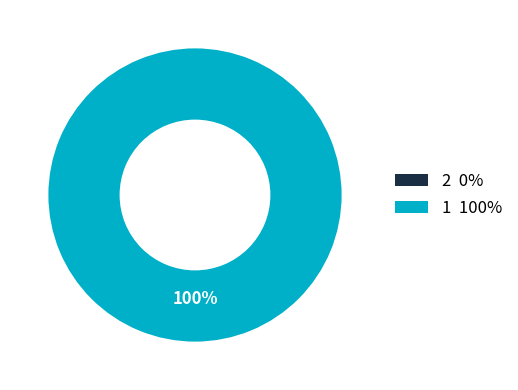

Is there a majority slice in this chart?

Yes